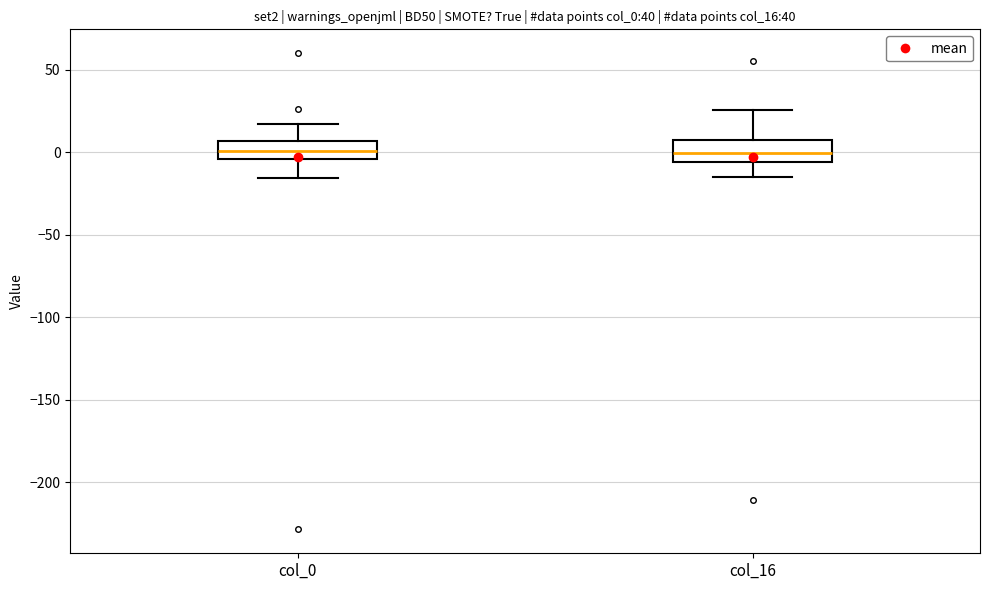

Reading left to right, transcribe this box plot: for each box, give where its median line is, the range the box spans, and where its two whiskers end, as read against the y-axis. The values are not printed on the chart, so give them approximately, as read against the axis.

col_0: median 0, box -5 to 5, whiskers -15 to 15
col_16: median 0, box -5 to 5, whiskers -15 to 25